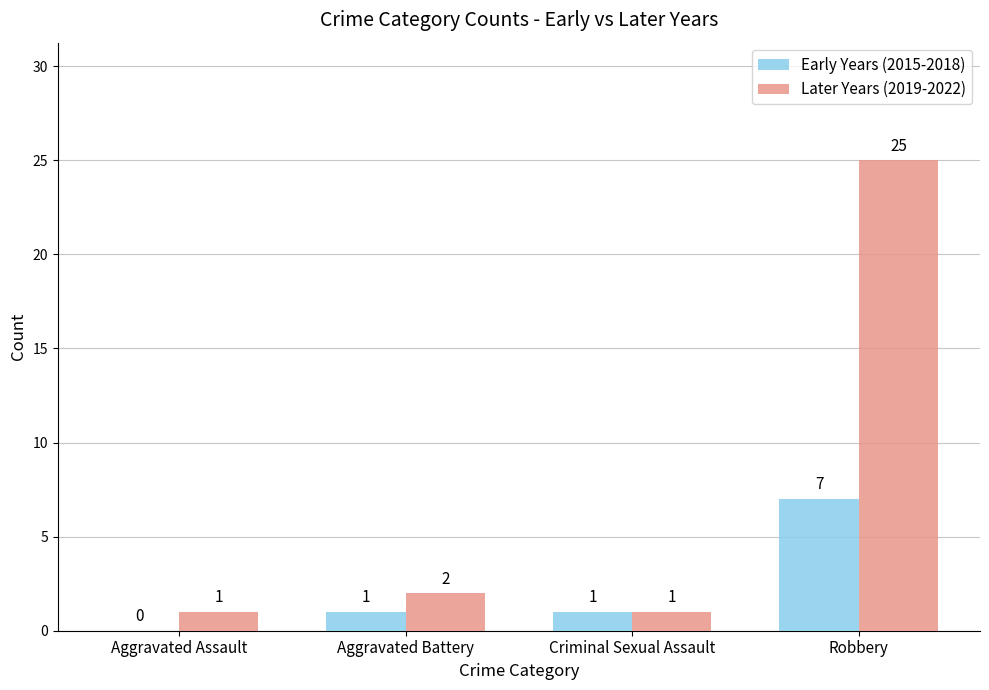

At which category is the sum across all series the highest?

Robbery